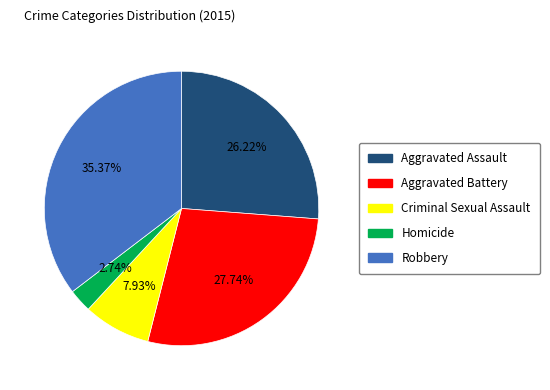

What is the total percentage of Aggravated Battery and Aggravated Assault?

54.0%